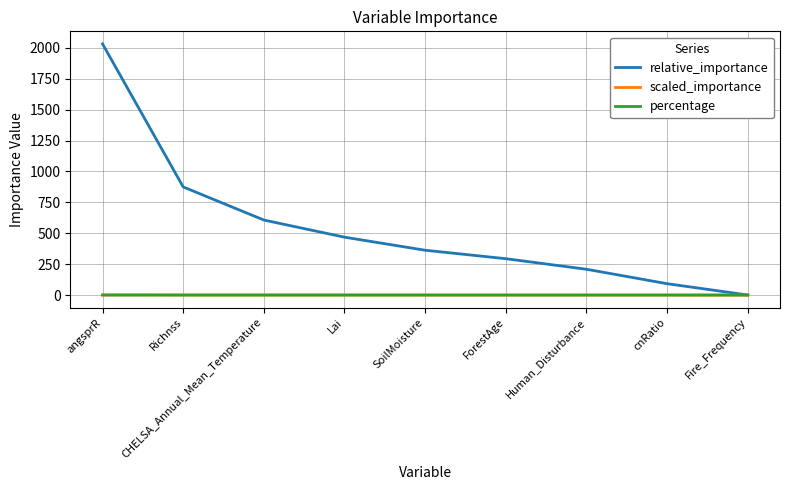

List the labels in order of relative_importance value, largest first.

angsprR, Richnss, CHELSA_Annual_Mean_Temperature, Lai, SoilMoisture, ForestAge, Human_Disturbance, cnRatio, Fire_Frequency